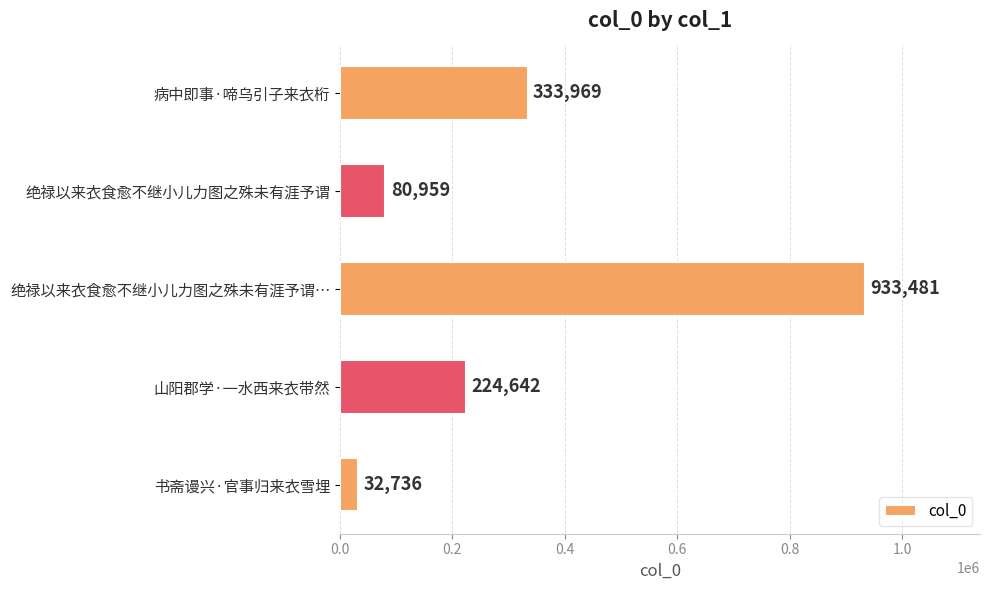

How many data points are less than 224642?

2